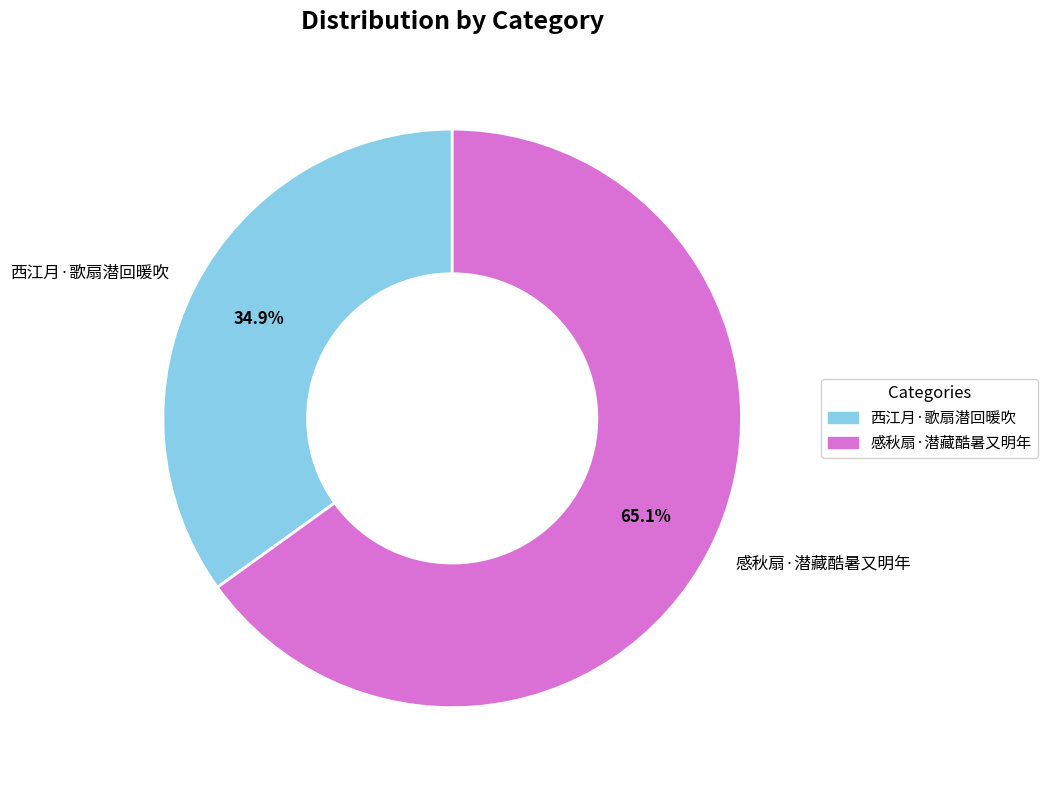

Which has a higher value, 西江月·歌扇潜回暖吹 or 感秋扇·潜藏酷暑又明年?

感秋扇·潜藏酷暑又明年